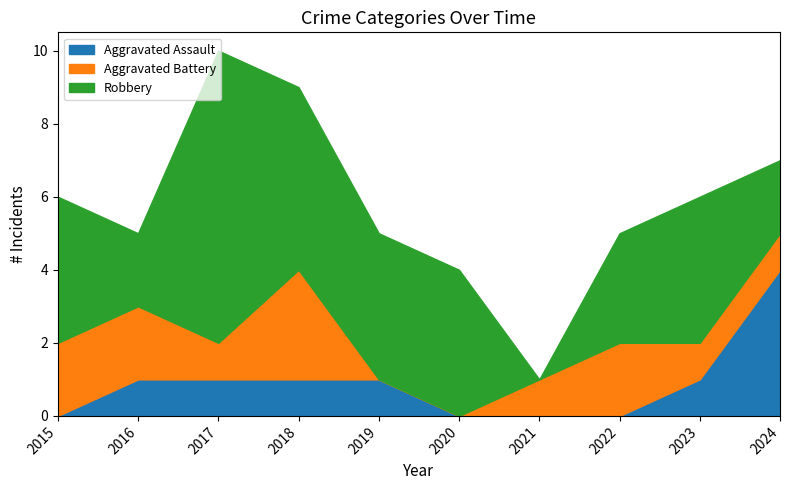

Between which two adjacent categories do Aggravated Battery and Aggravated Assault first intersect?

2018 and 2019